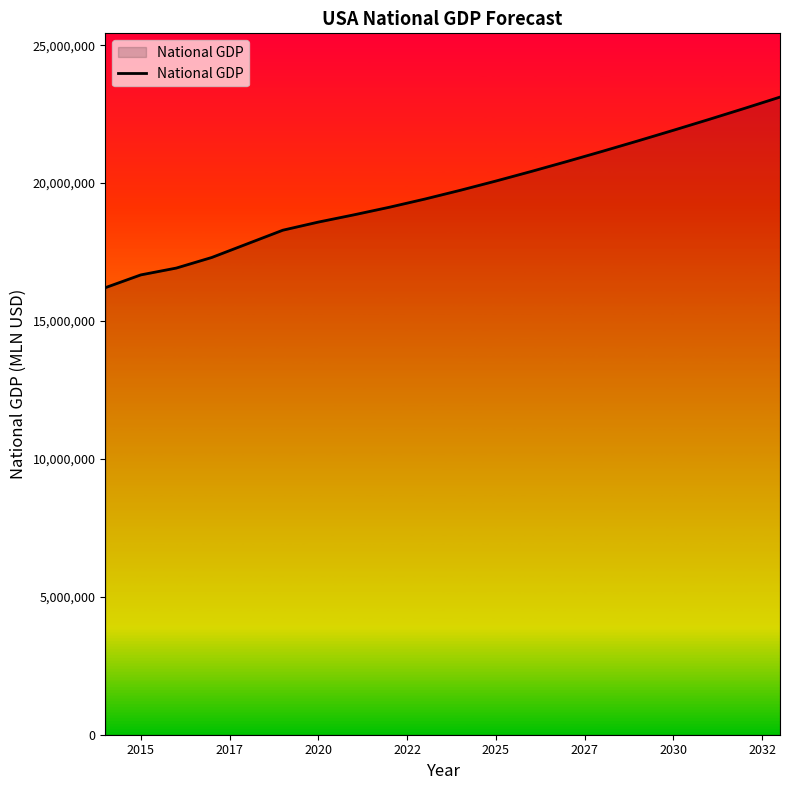

What is the greatest value displayed?

23118740.0